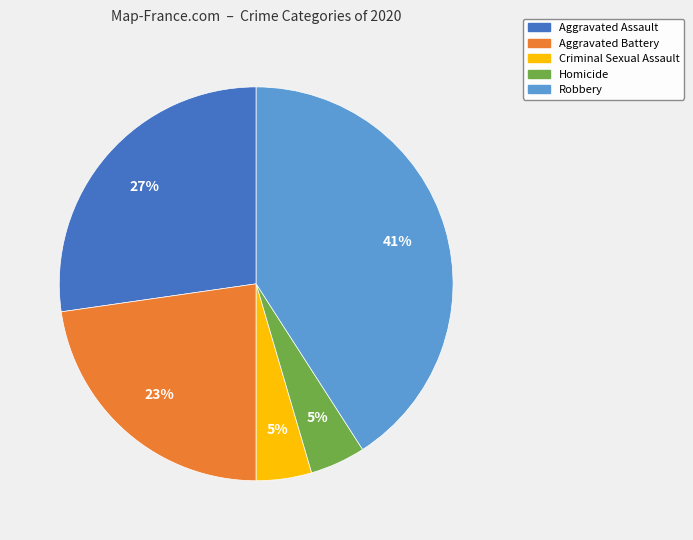

Which slice is the largest?

Robbery